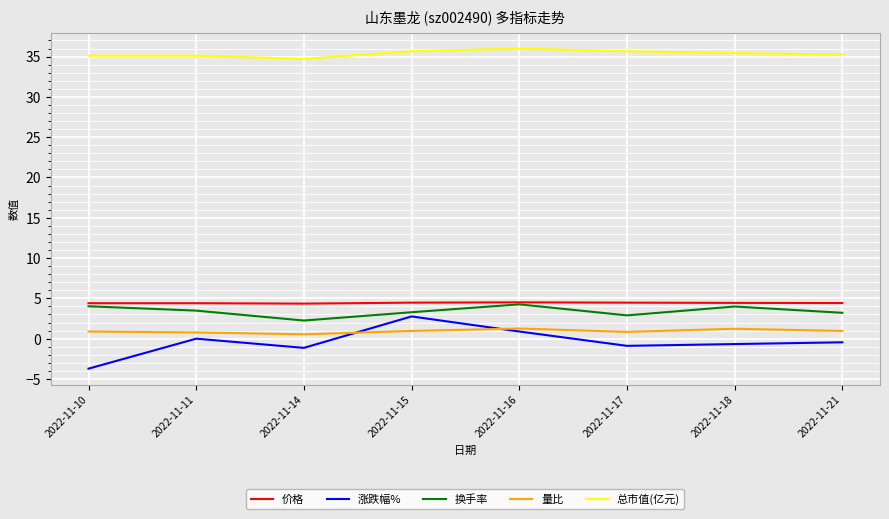

Which label corresponds to the smallest value in the chart?

2022-11-10